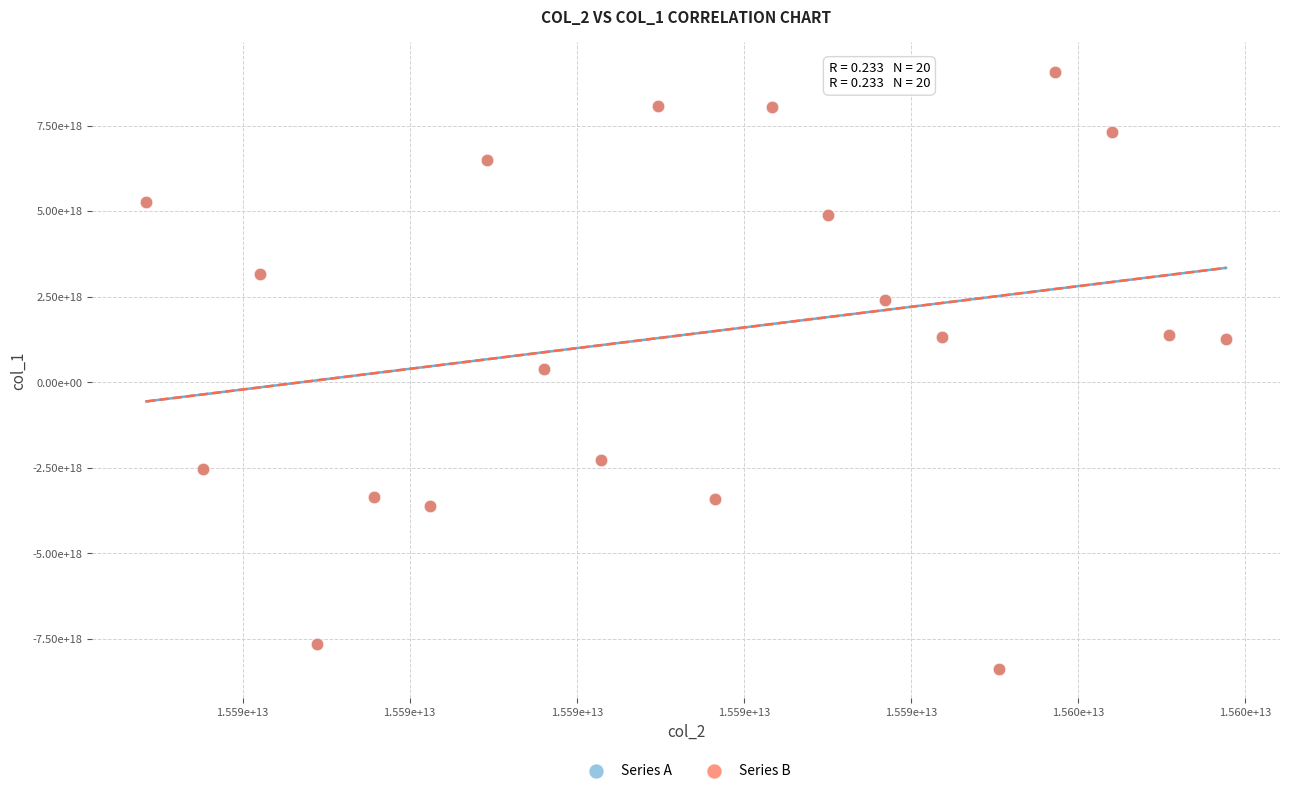

What are all the series names shown in the legend?

Series A, Series B